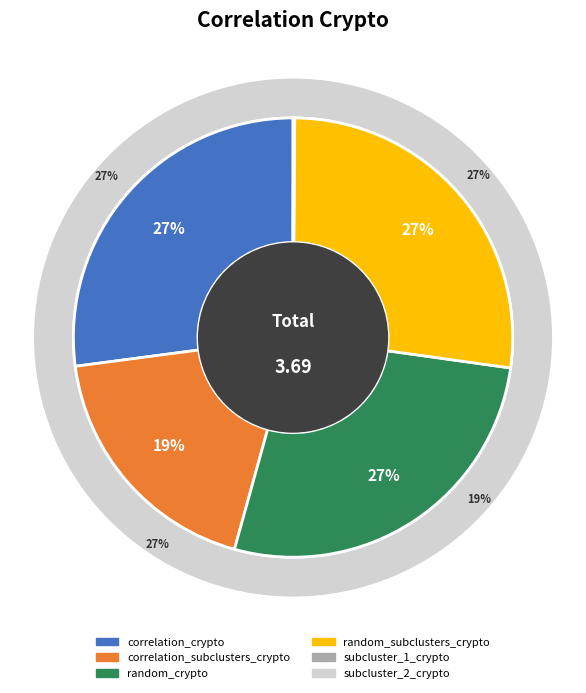

Count the number of slices in the pie.

8